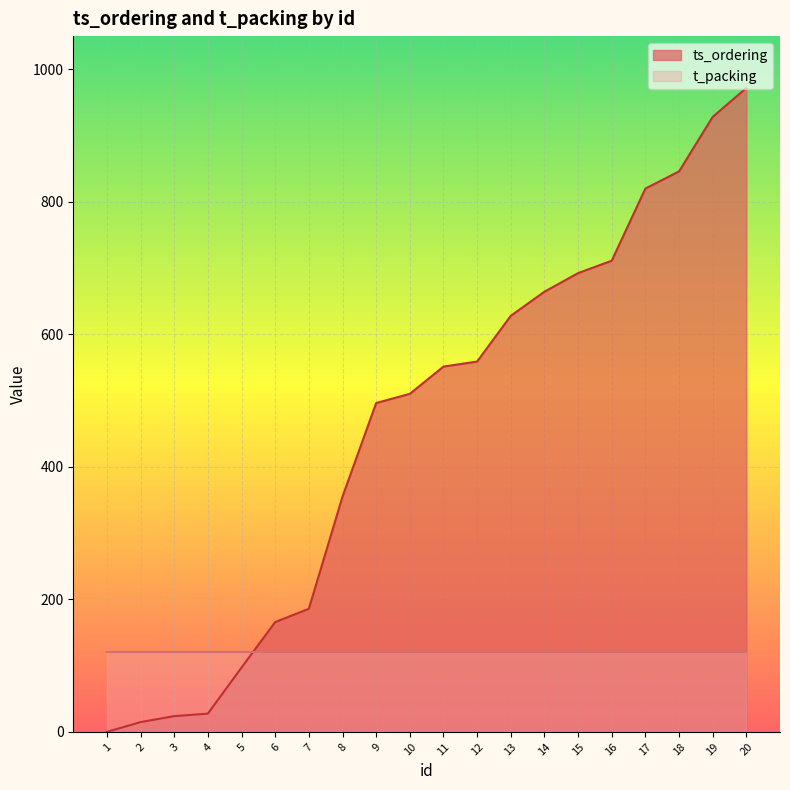

Reading right to left, what are all the values shown in this chart?

20=971.7	19=928.1	18=845.8	17=819.9	16=711.0	15=692.3	14=664.2	13=627.9	12=558.9	11=551.2	10=510.2	9=496.3	8=355.0	7=185.8	6=165.8	5=97.1	4=27.6	3=23.8	2=14.8	1=0.0